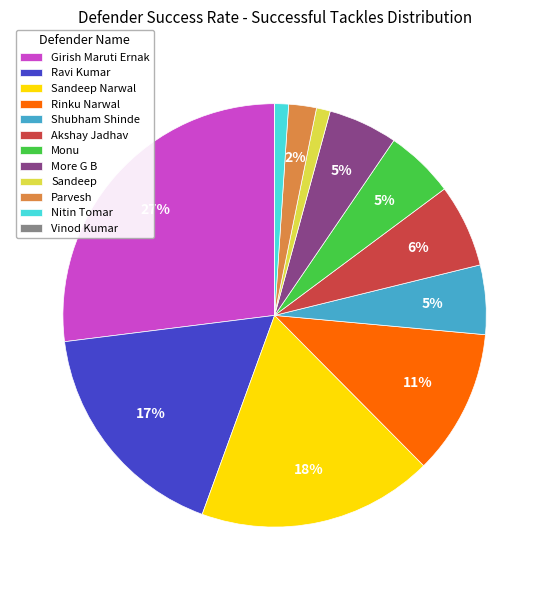

What is the ratio of the value at Parvesh to the value at Monu?

0.4